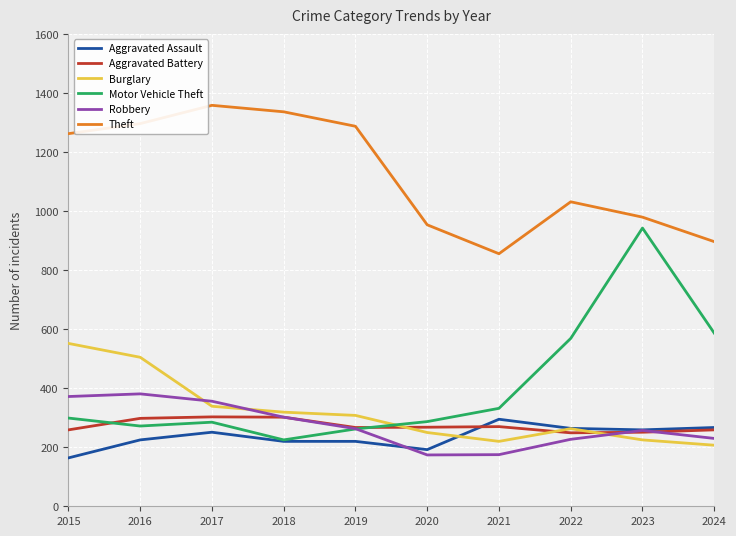

What is the difference between the Aggravated Battery values at 2024 and 2019?

8